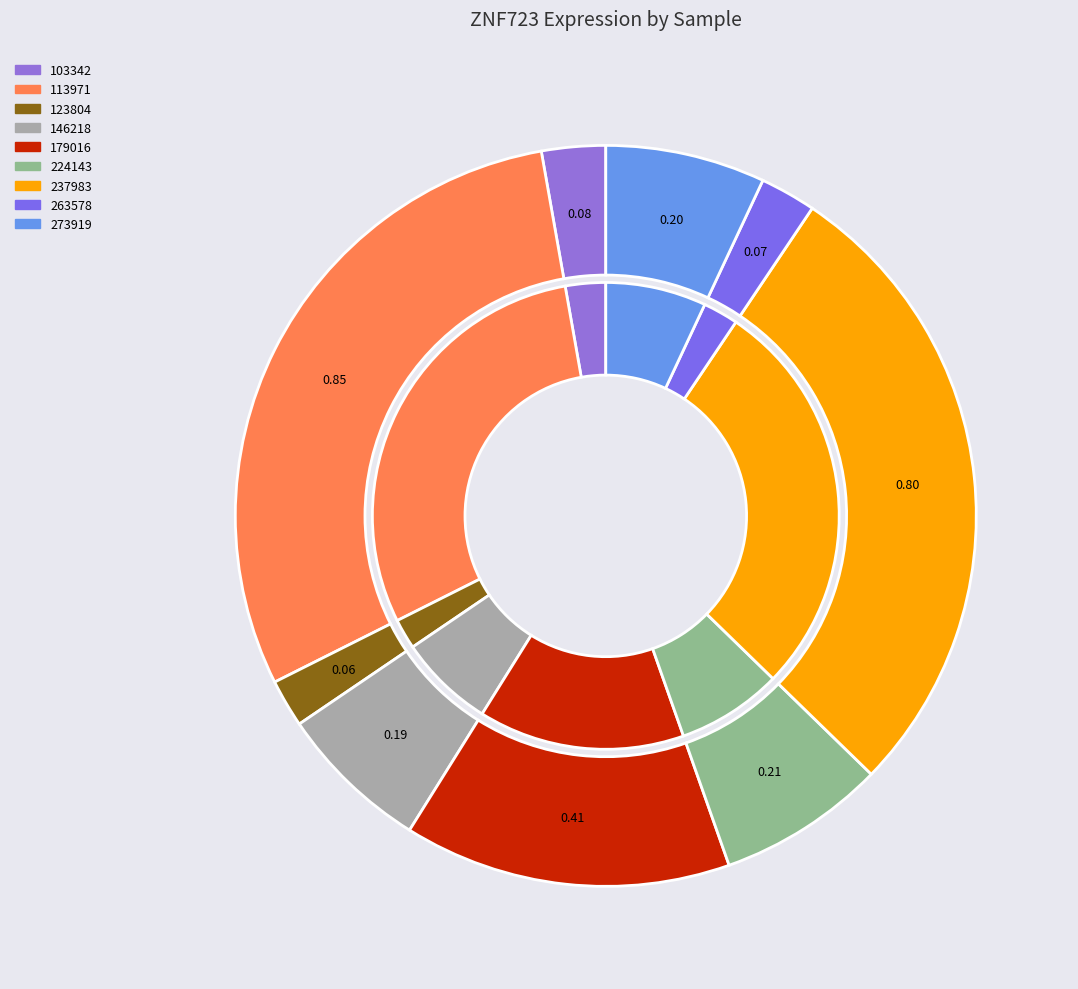

True or false: 224143 accounts for 7% of the total.

True